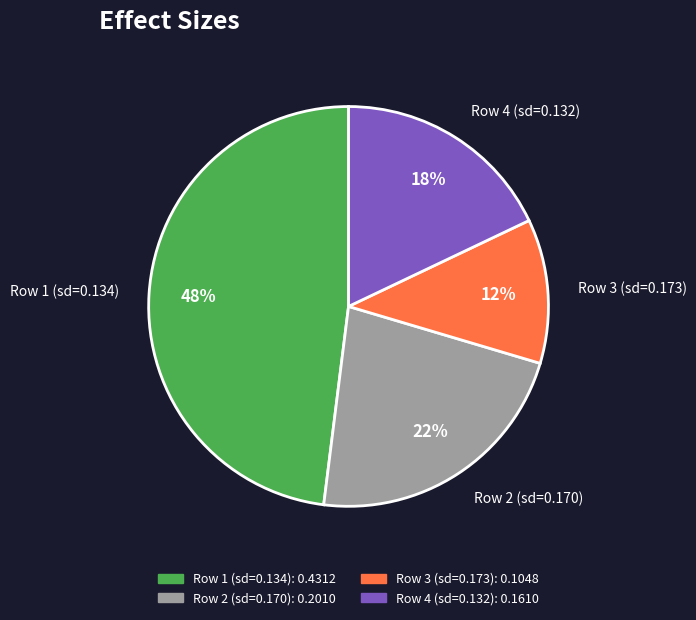

How many slices are in this pie chart?

4